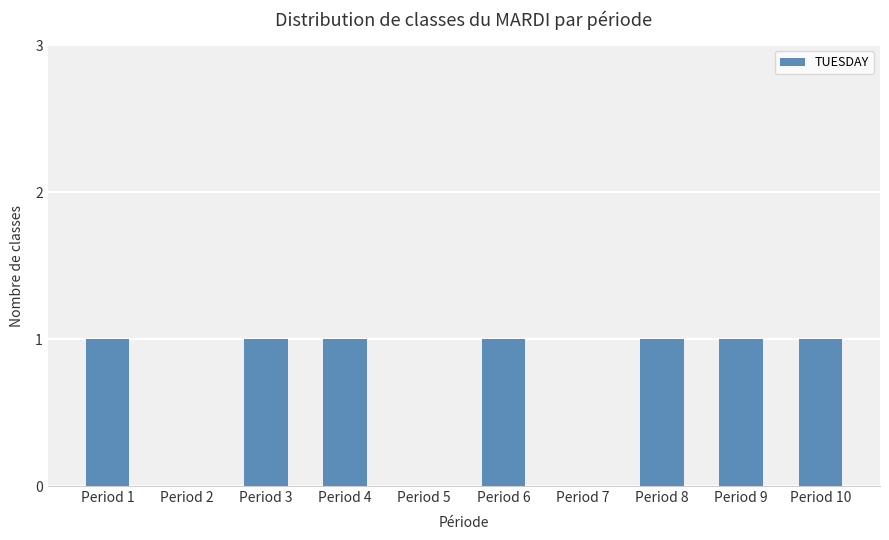

Are the bars grouped side by side (vs. stacked)?

No